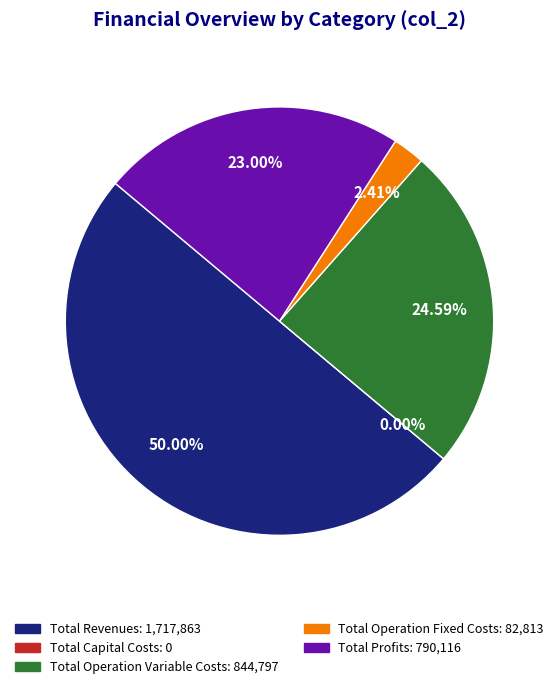

What is the largest slice in the pie chart?

Total Revenues